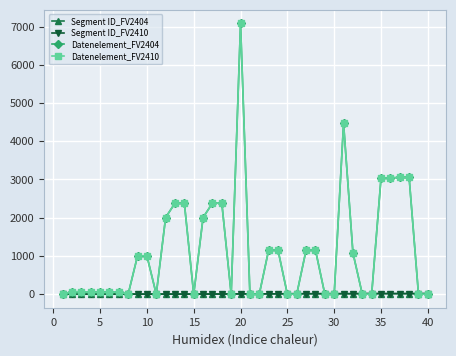

Reading left to right, transcribe all the data shown in this chart.

Segment ID_FV2404: 1	1	1	1	1	1	1	2	2	2	3	3	3	3	4	4	4	4	7	7	9	9	9	9	12	12	12	12	13	13	13	13	15	15	15	15	15	15	15	15
Segment ID_FV2410: 1	1	1	1	1	1	1	2	2	2	3	3	3	3	4	4	4	4	7	7	9	9	9	9	12	12	12	12	13	13	13	13	15	15	15	15	15	15	15	15
Datenelement_FV2404: 0	62	65	52	54	51	57	0	1001	1004	0	2005	2380	2379	0	2005	2380	2379	0	7081	0	0	1153	1154	0	0	1153	1154	0	0	4465	1082	0	0	3035	3039	3055	3055	0	0
Datenelement_FV2410: 0	62	65	52	54	51	57	0	1001	1004	0	2005	2380	2379	0	2005	2380	2379	0	7081	0	0	1153	1154	0	0	1153	1154	0	0	4465	1082	0	0	3035	3039	3055	3055	0	0